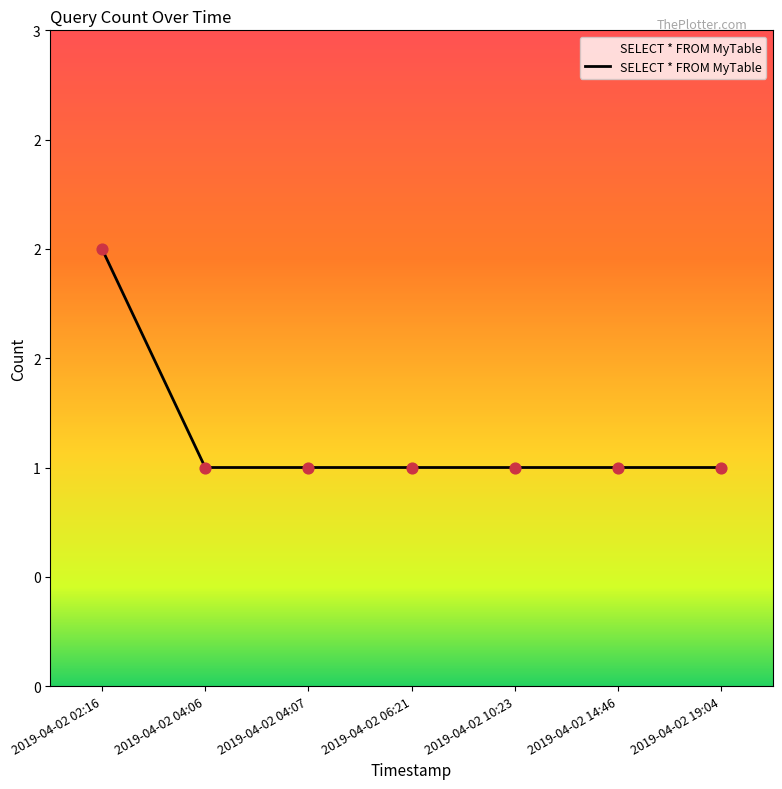

Does the chart have visible grid lines?

No